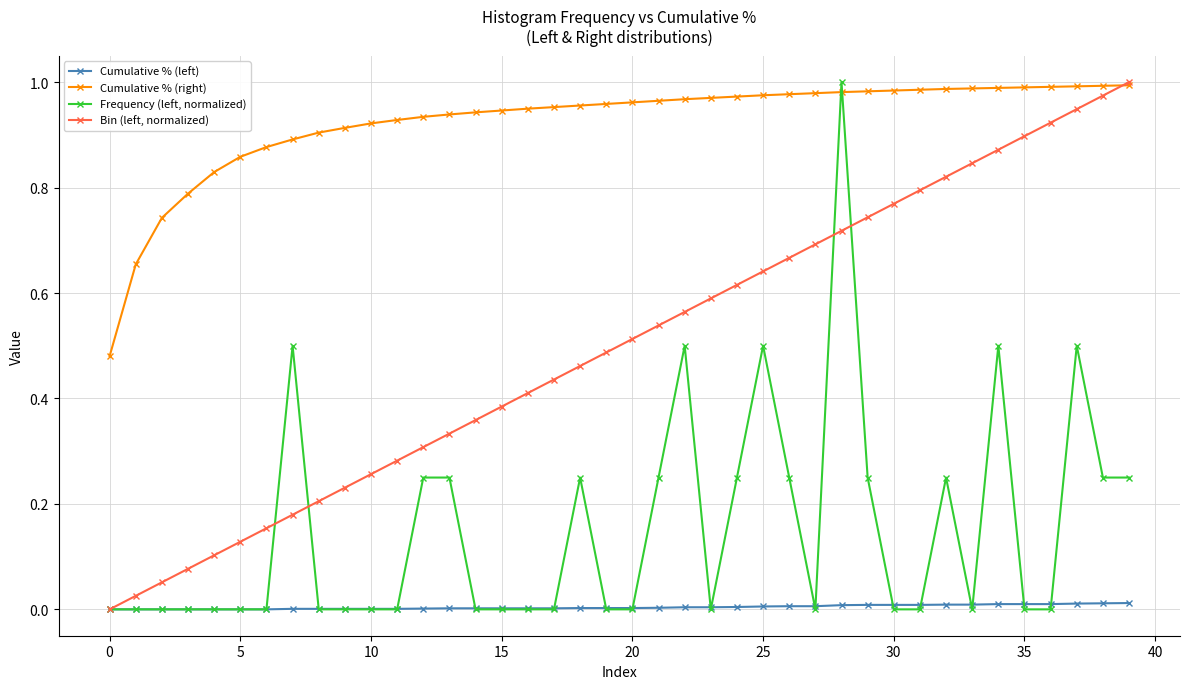

True or false: Frequency (left, normalized) has more than 2 interior local peaks.

True